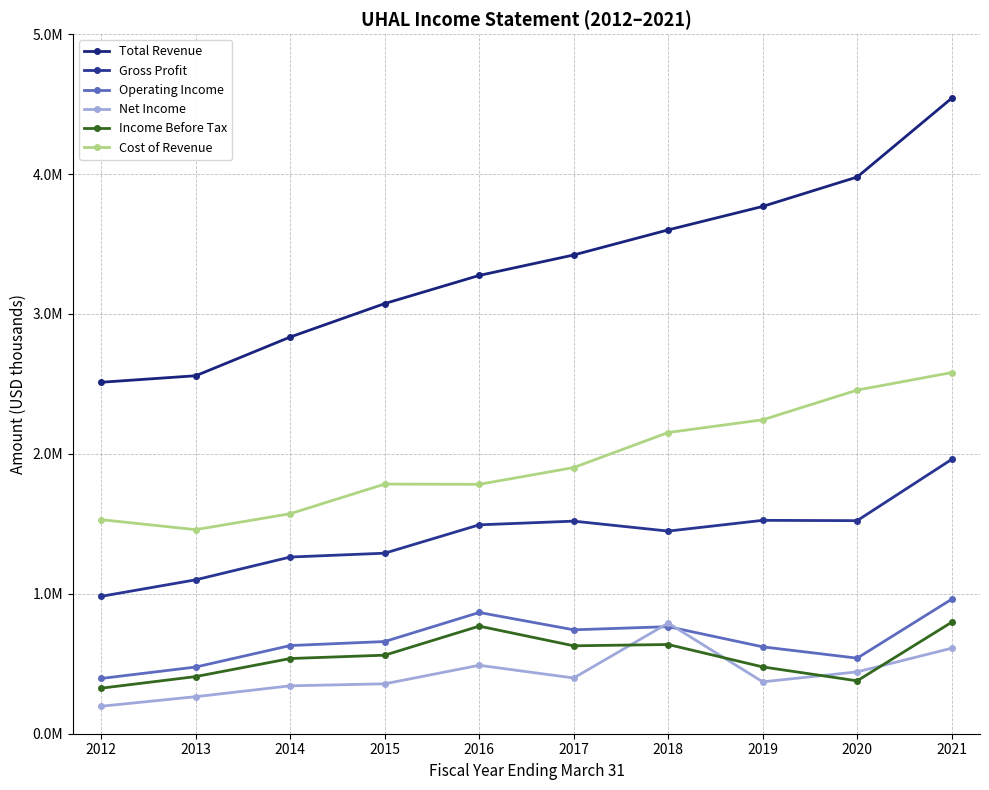

Reading left to right, extract all data points from this chart.

Total Revenue: 2512000	2558600	2835300	3074500	3275500	3421800	3601100	3768700	3978900	4542000
Gross Profit: 982100	1100100	1262800	1290300	1493000	1519400	1448300	1525100	1522900	1960700
Operating Income: 395100	476700	630200	658900	866600	742700	765200	621000	540100	961100
Net Income: 196500	264700	342400	356700	489000	398400	790600	370900	442000	610900
Income Before Tax: 325600	408500	537500	561400	768900	628400	637600	477500	378100	796700
Cost of Revenue: 1529900	1458500	1572500	1784200	1782500	1902400	2152900	2243600	2456000	2581300